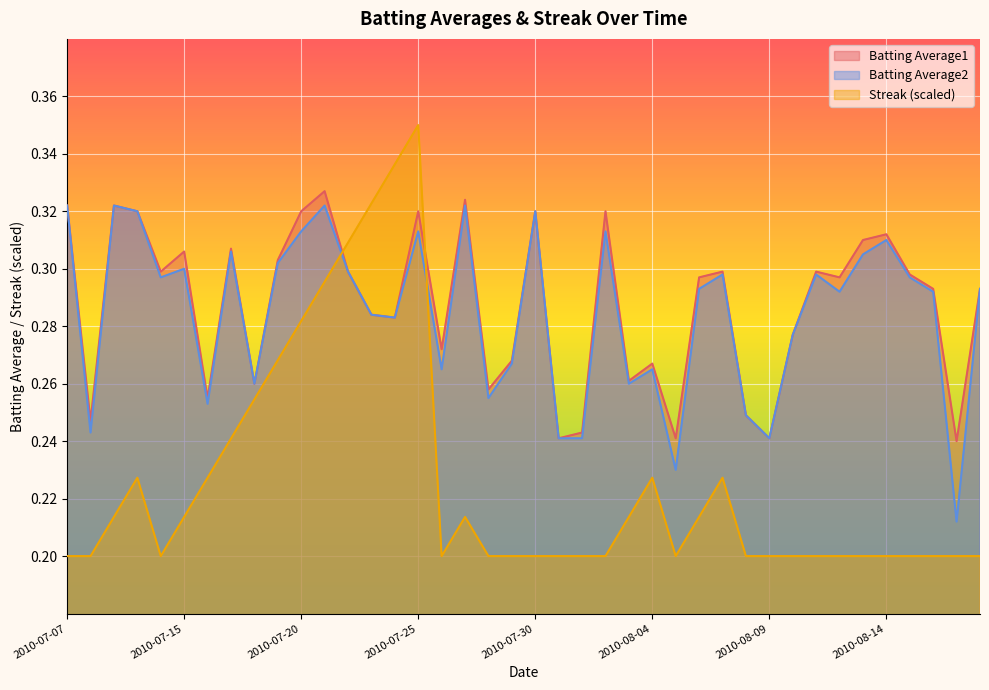

Is the value of Streak at 2010-08-09 greater than the value of Batting Average1 at 2010-08-01?

No